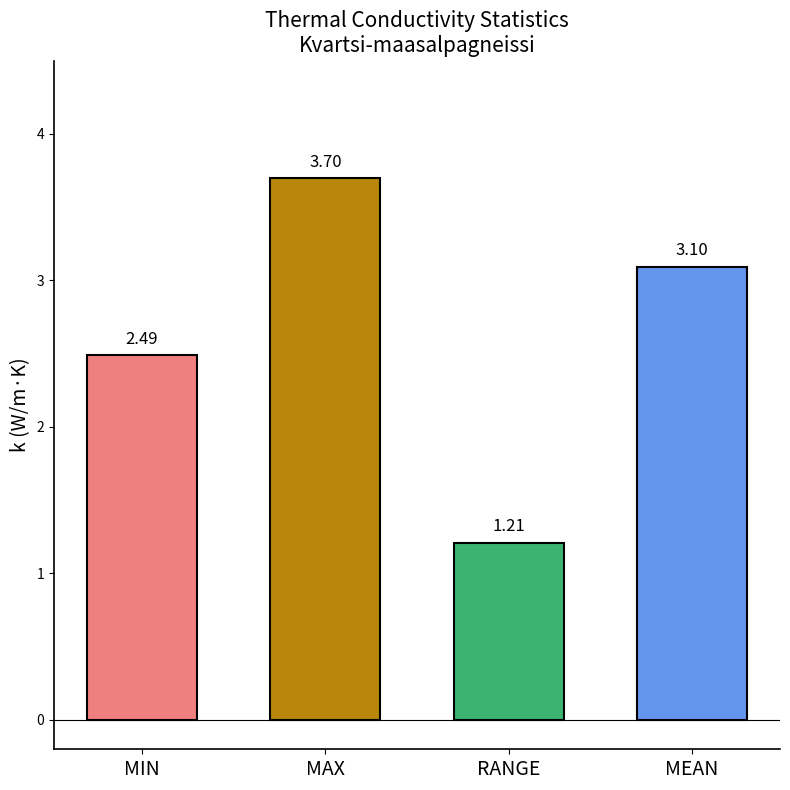

What position from the left is MAX?

2